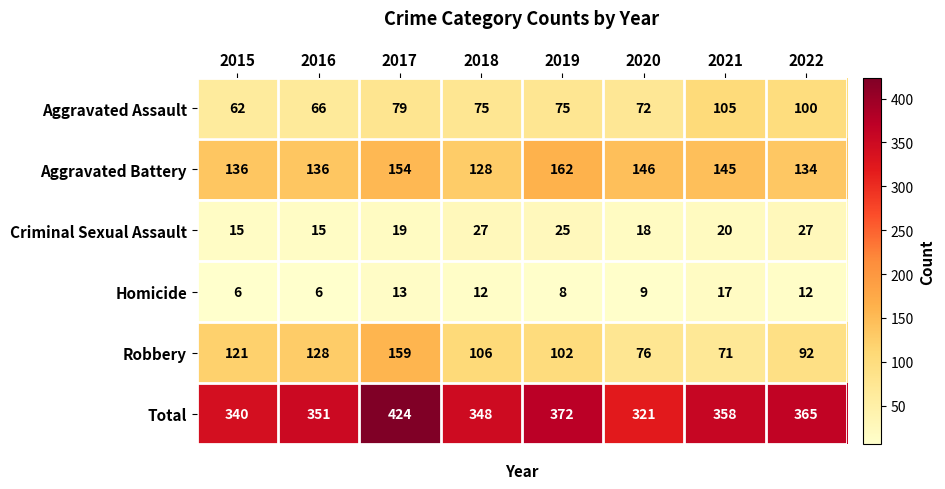

Which category has the lowest value in the Aggravated Assault series?

2015